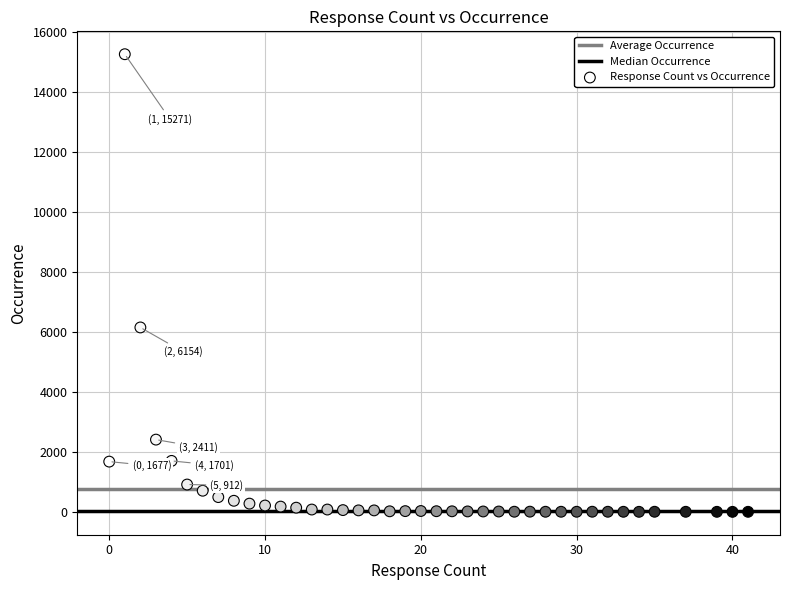

What is the range of X values (max minus min)?

41